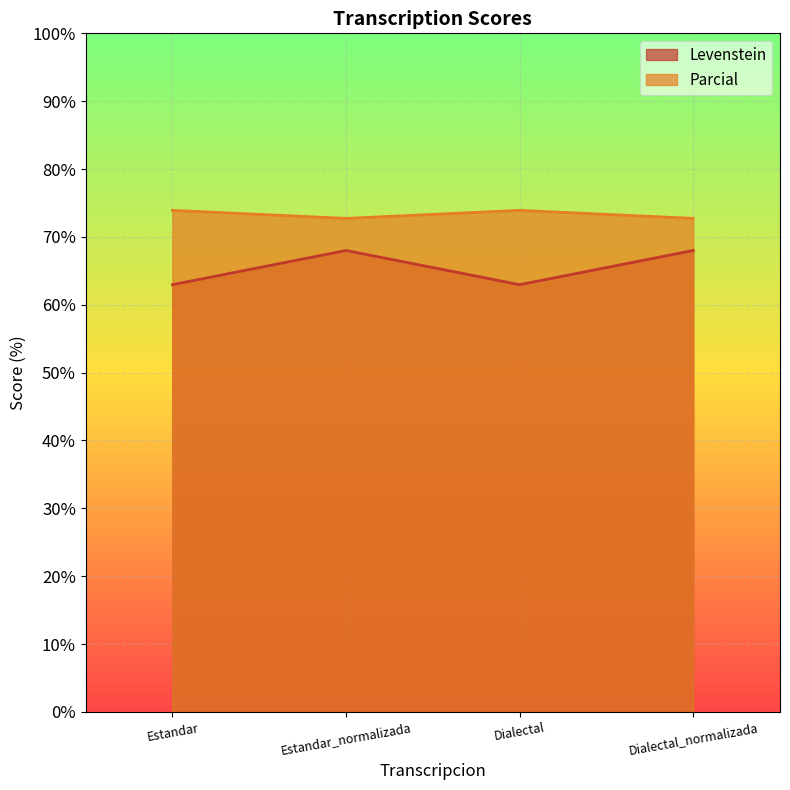

Rank the series by their maximum value, from highest to lowest.

Parcial, Levenstein